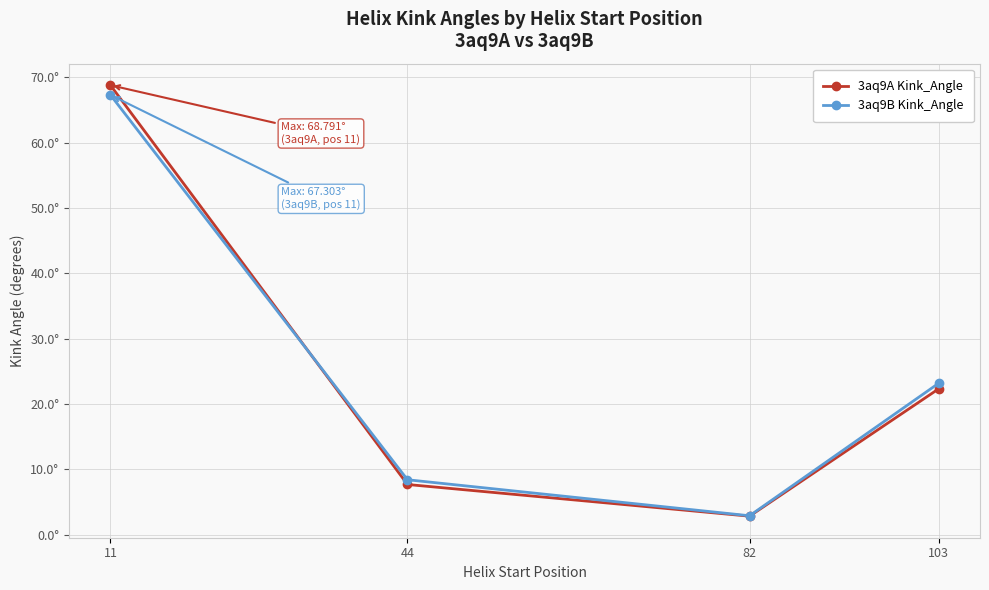

Is this an area chart (filled region under the line)?

No